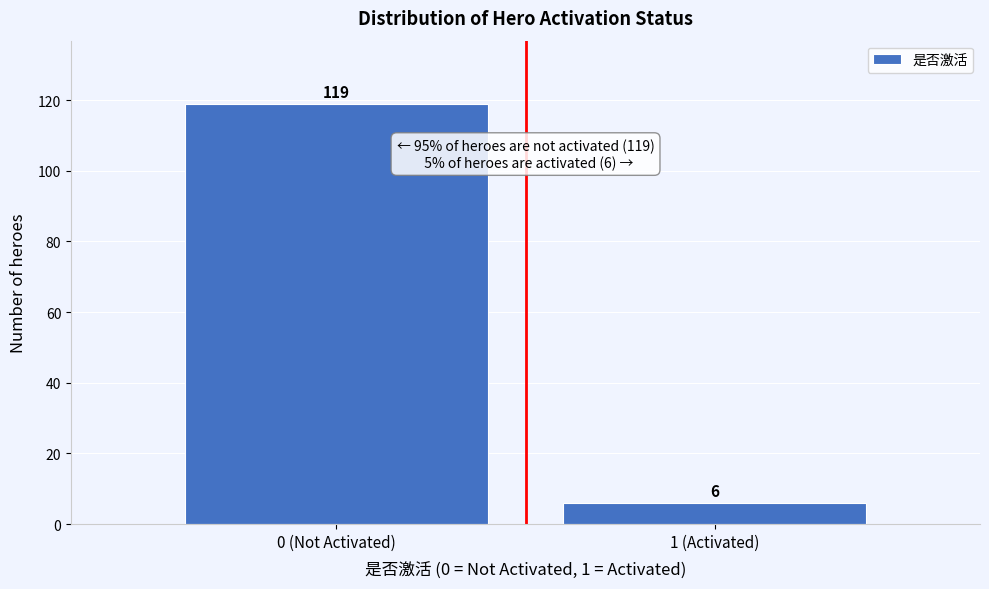

Reading right to left, what are all the values shown in this chart?

1 (Activated)=6	0 (Not Activated)=119